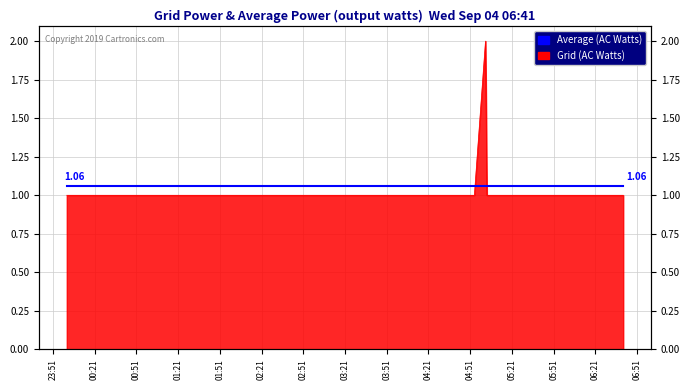

Approximately how many times larger is the value at 2019-09-04 04:54:00 compared to 2019-09-04 03:03:00?

1.0